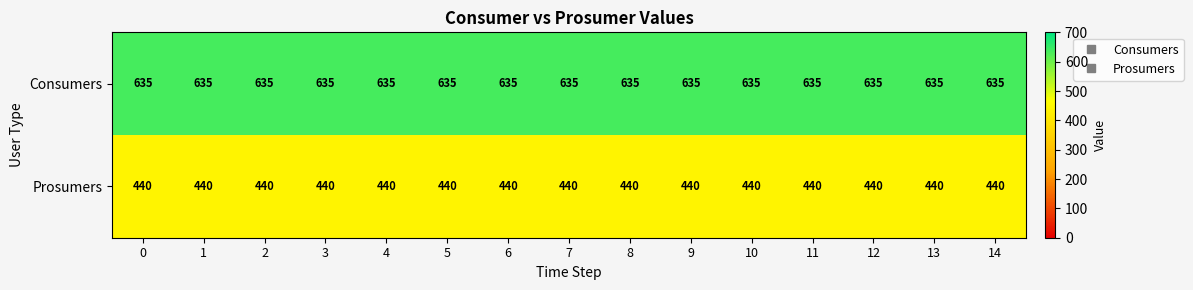

What is the difference between the highest and lowest values at 5?

195